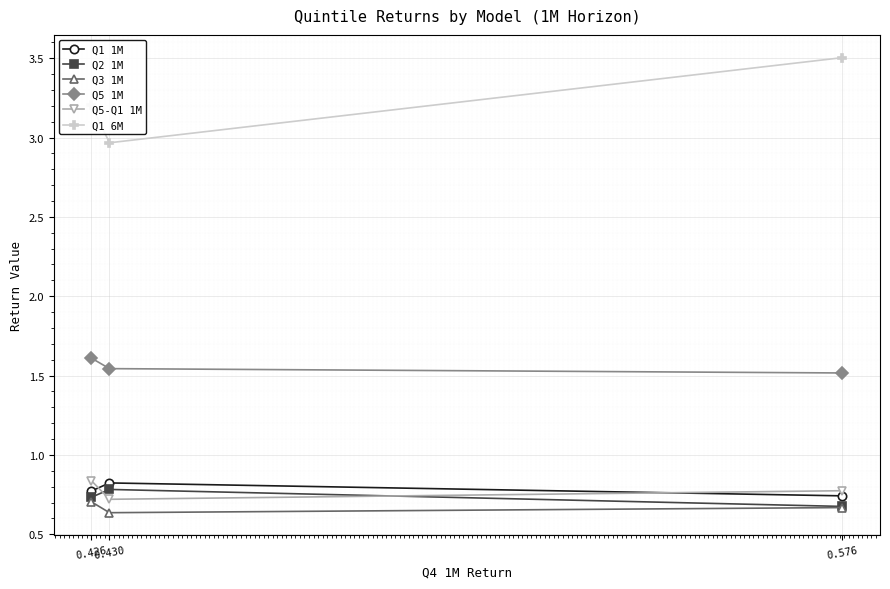

The Q1 6M series shows 1.7 at 0.576. True or false?

False